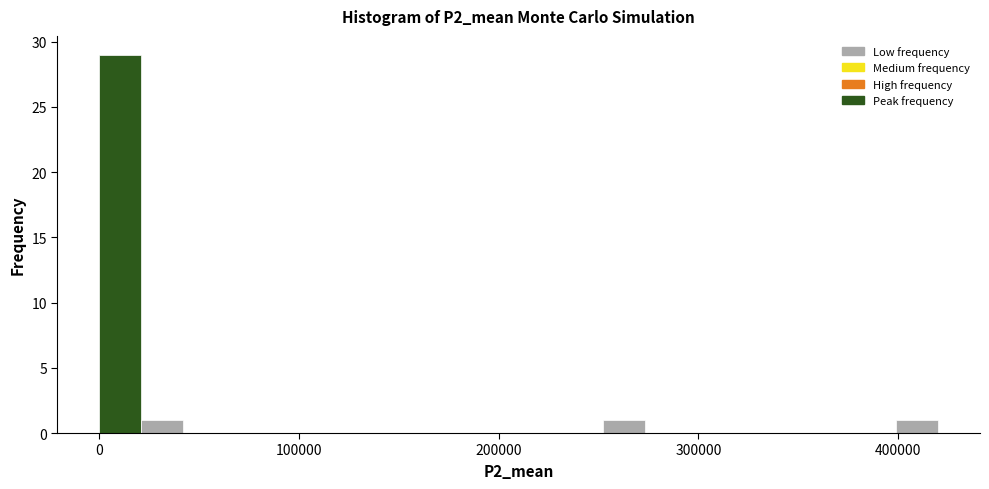

Read against the x-axis, roughly where is the centre of the tallest bar?

10000